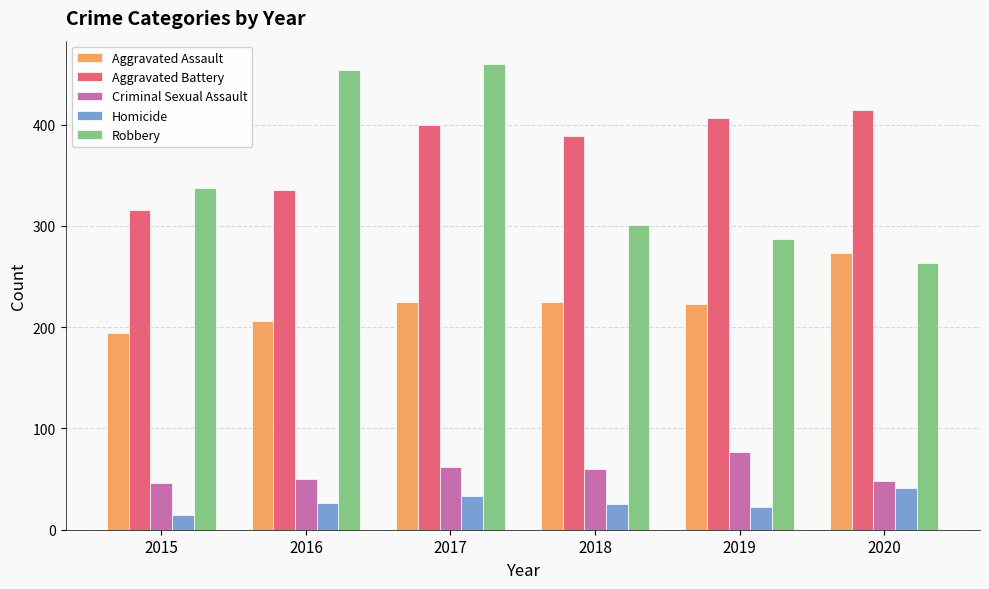

Which series has the widest spread of values?

Robbery